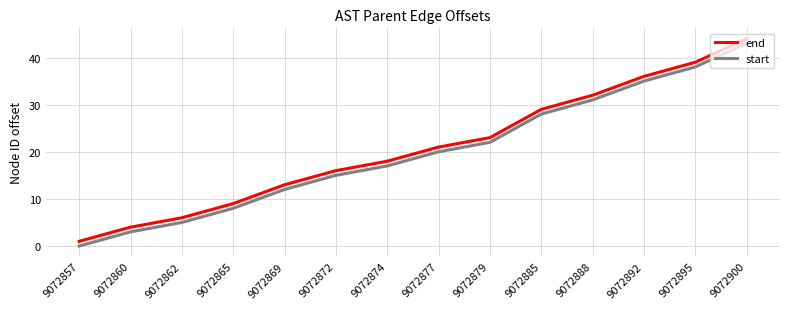

True or false: end has more than 0 interior local peaks.

False